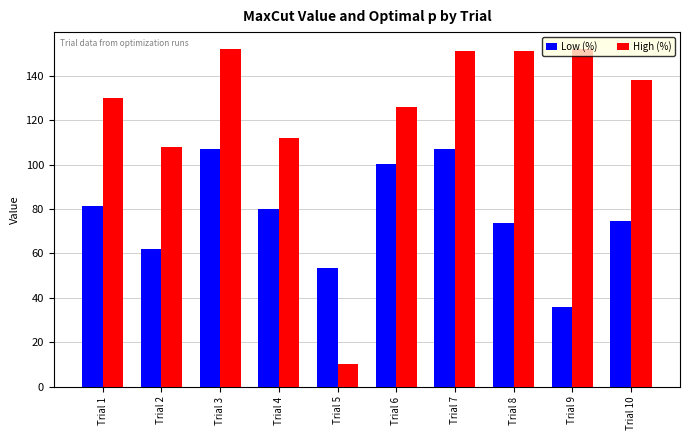

How many categories are shown in the chart?

10